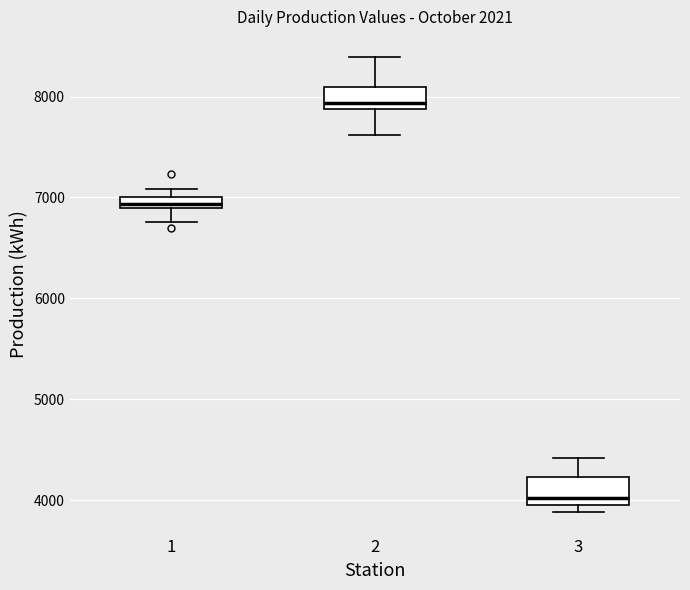

Which box's median line is the highest?

2